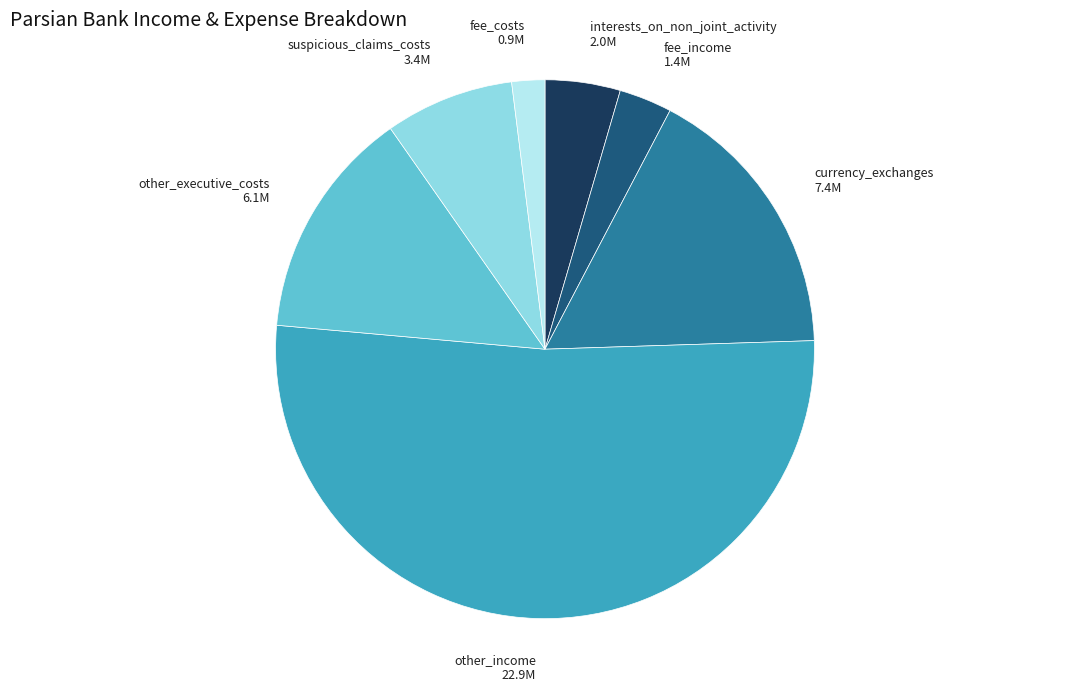

Do other_income and interests_on_non_joint_activity together represent more than half of the pie?

Yes